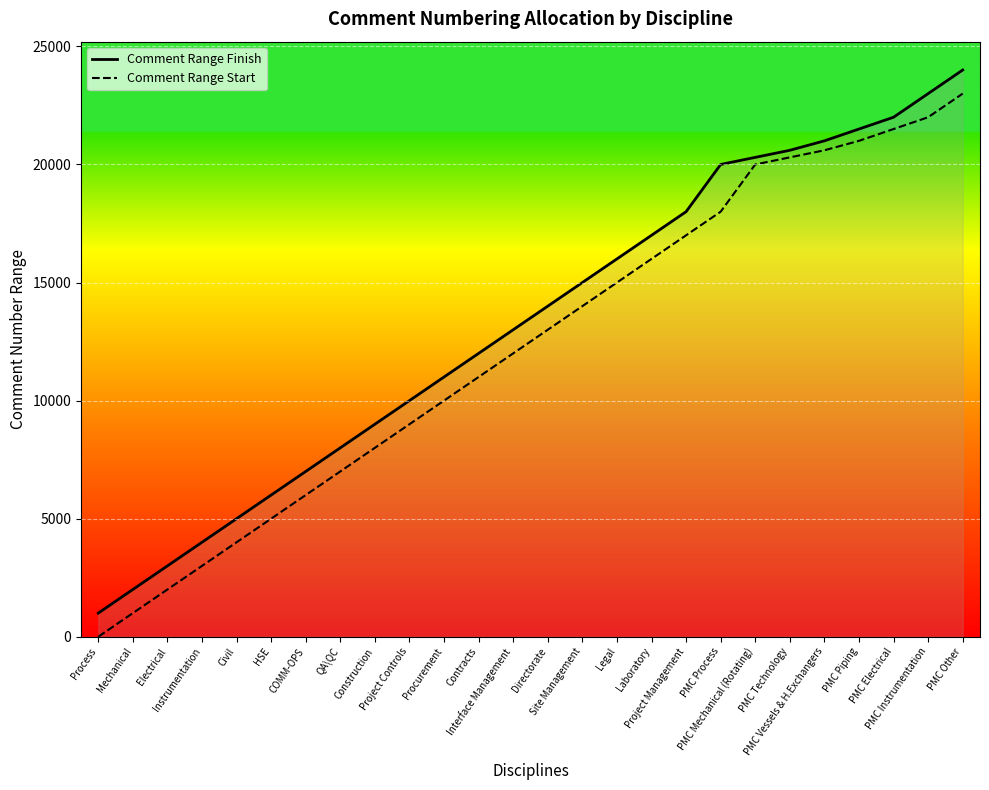

Which label corresponds to the largest value in the chart?

PMC Other